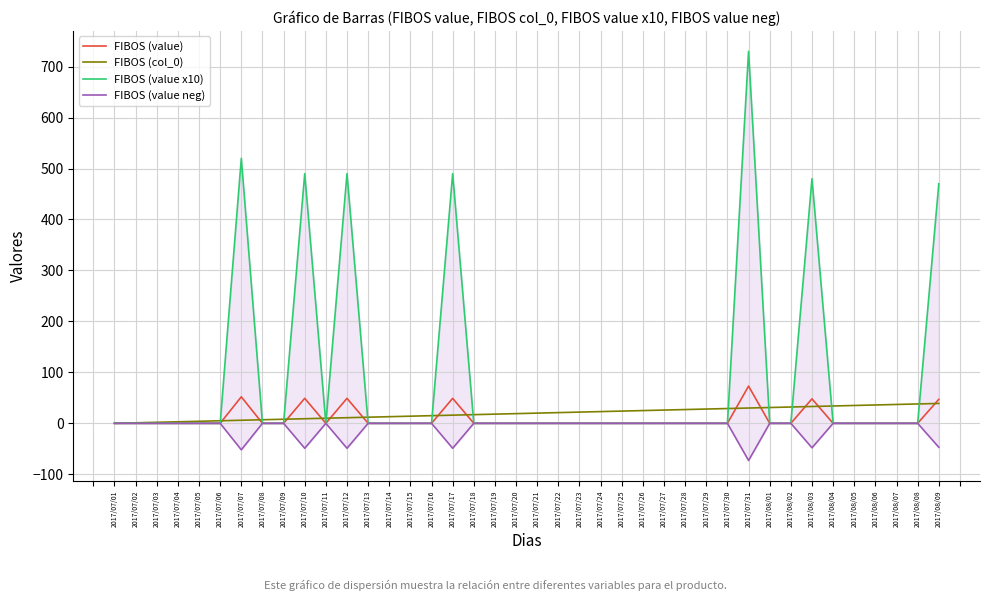

Which label corresponds to the smallest value in the chart?

2017/07/31